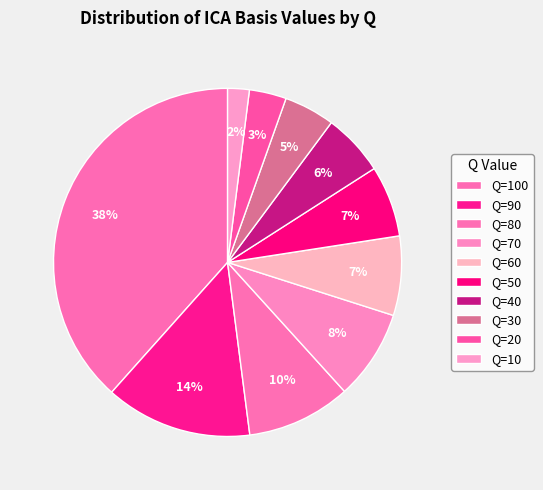

What is the smallest slice in the pie chart?

Q=10